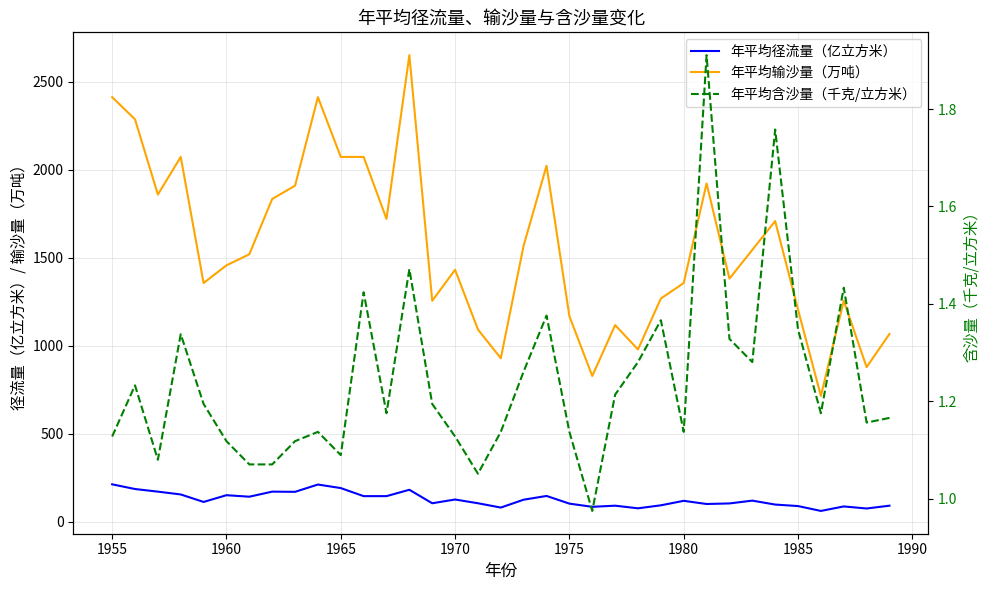

Which series has the widest spread of values?

年平均输沙量（万吨）